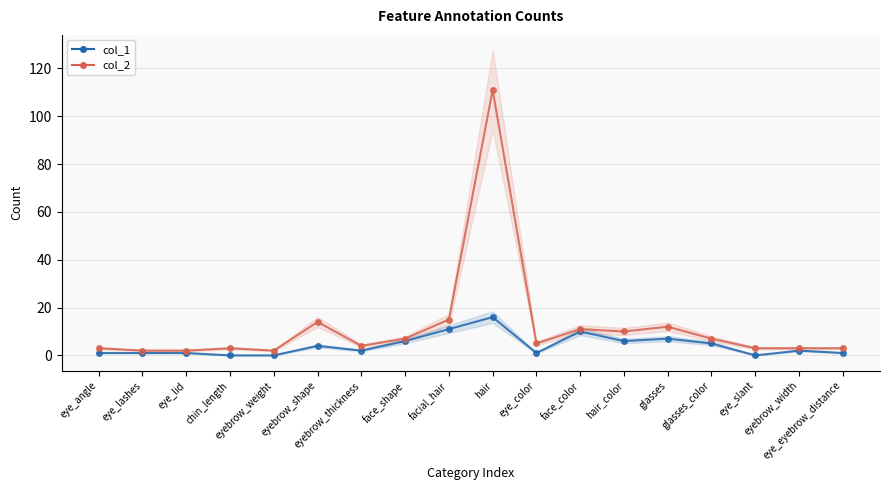

What is the average value of the col_1 series?

4